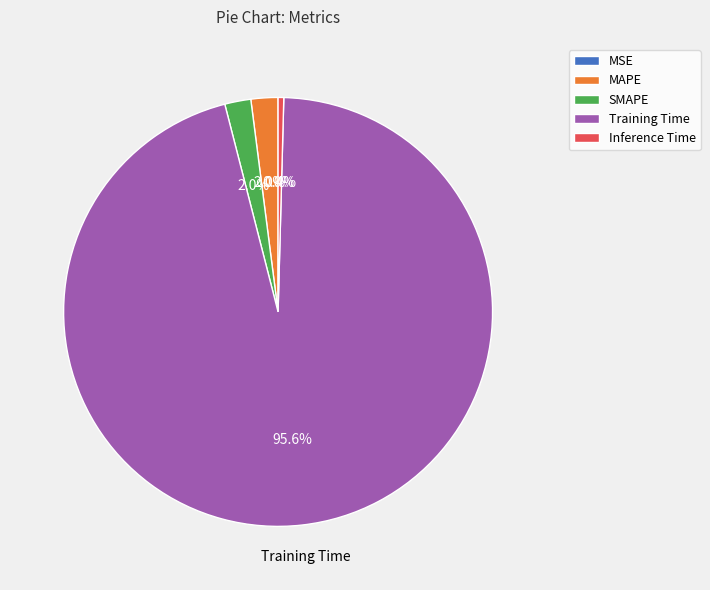

To the nearest percent, what percentage of the pie is Training Time?

96%